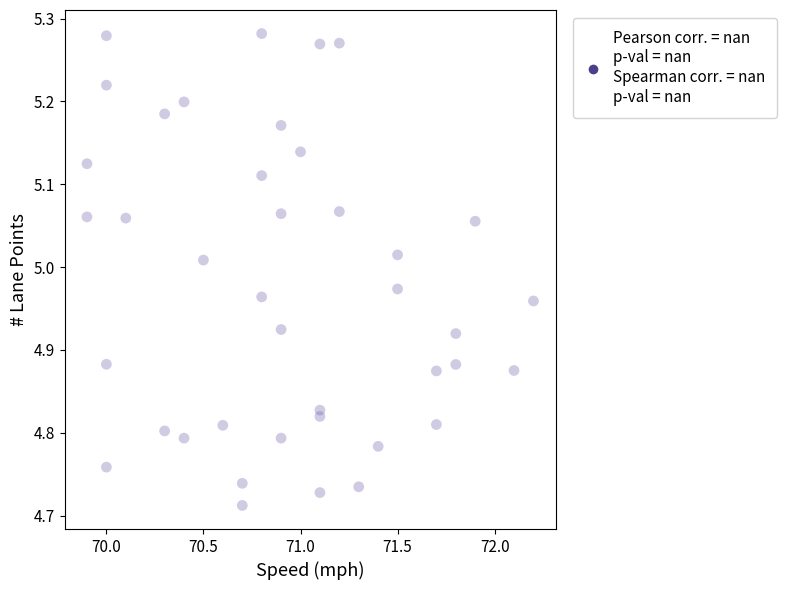

What is the range of X values (max minus min)?

2.3